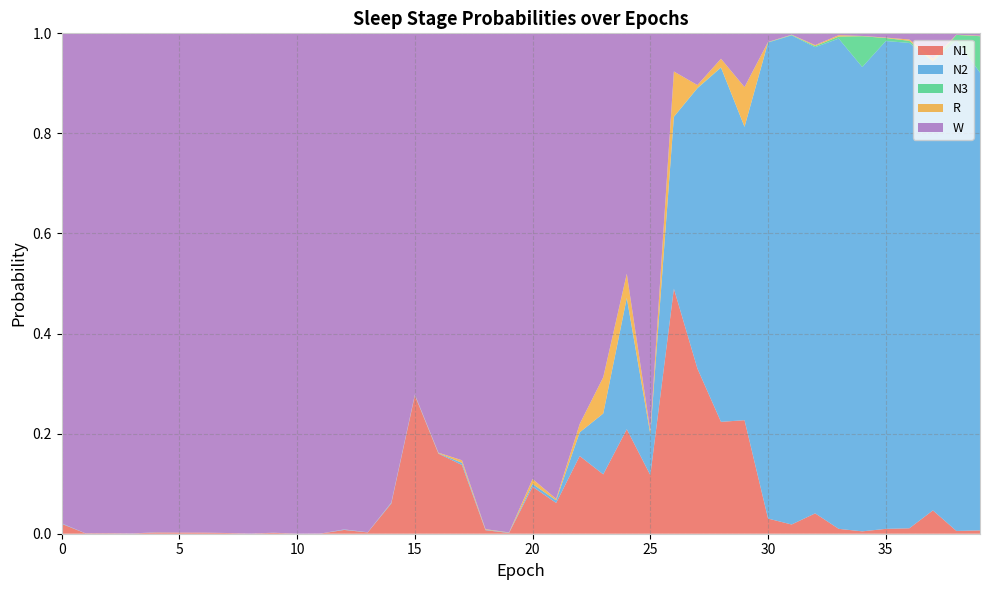

Reading left to right, list all the values displayed in this chart.

N1: 0.0	0.0	0.0	0.0	0.0	0.0	0.0	0.0	0.0	0.0	0.0	0.0	0.0	0.0	0.1	0.3	0.2	0.1	0.0	0.0	0.1	0.1	0.2	0.1	0.2	0.1	0.5	0.3	0.2	0.2	0.0	0.0	0.0	0.0	0.0	0.0	0.0	0.0	0.0	0.0
N2: 0.0	0.0	0.0	0.0	0.0	0.0	0.0	0.0	0.0	0.0	0.0	0.0	0.0	0.0	0.0	0.0	0.0	0.0	0.0	0.0	0.0	0.0	0.0	0.1	0.3	0.1	0.3	0.6	0.7	0.6	1.0	1.0	0.9	1.0	0.9	1.0	1.0	0.9	1.0	0.9
N3: 0.0	0.0	0.0	0.0	0.0	0.0	0.0	0.0	0.0	0.0	0.0	0.0	0.0	0.0	0.0	0.0	0.0	0.0	0.0	0.0	0.0	0.0	0.0	0.0	0.0	0.0	0.0	0.0	0.0	0.0	0.0	0.0	0.0	0.0	0.1	0.0	0.0	0.0	0.0	0.1
R: 0.0	0.0	0.0	0.0	0.0	0.0	0.0	0.0	0.0	0.0	0.0	0.0	0.0	0.0	0.0	0.0	0.0	0.0	0.0	0.0	0.0	0.0	0.0	0.1	0.0	0.0	0.1	0.0	0.0	0.1	0.0	0.0	0.0	0.0	0.0	0.0	0.0	0.0	0.0	0.0
W: 1.0	1.0	1.0	1.0	1.0	1.0	1.0	1.0	1.0	1.0	1.0	1.0	1.0	1.0	0.9	0.7	0.8	0.9	1.0	1.0	0.9	0.9	0.8	0.7	0.5	0.8	0.1	0.1	0.1	0.1	0.0	0.0	0.0	0.0	0.0	0.0	0.0	0.1	0.0	0.0